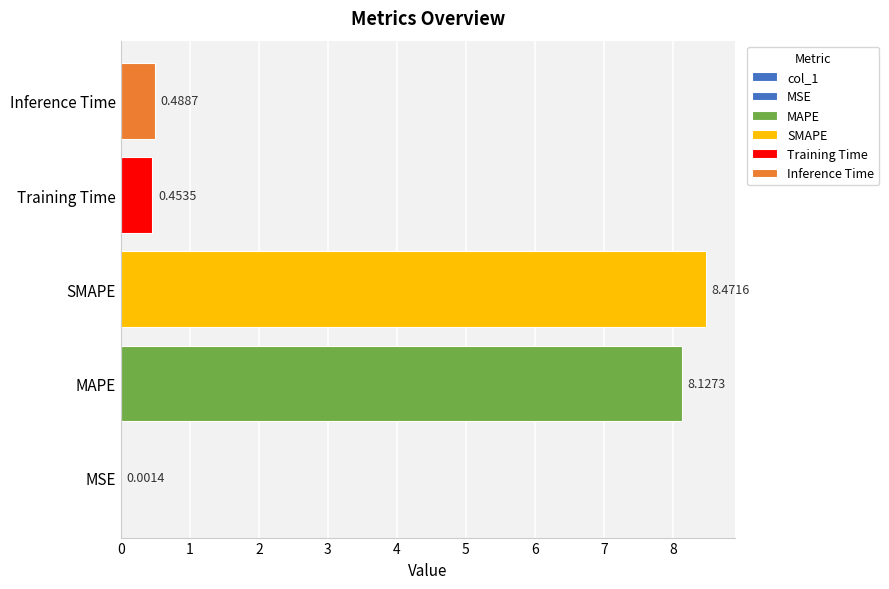

Does the chart contain stacked bars?

No